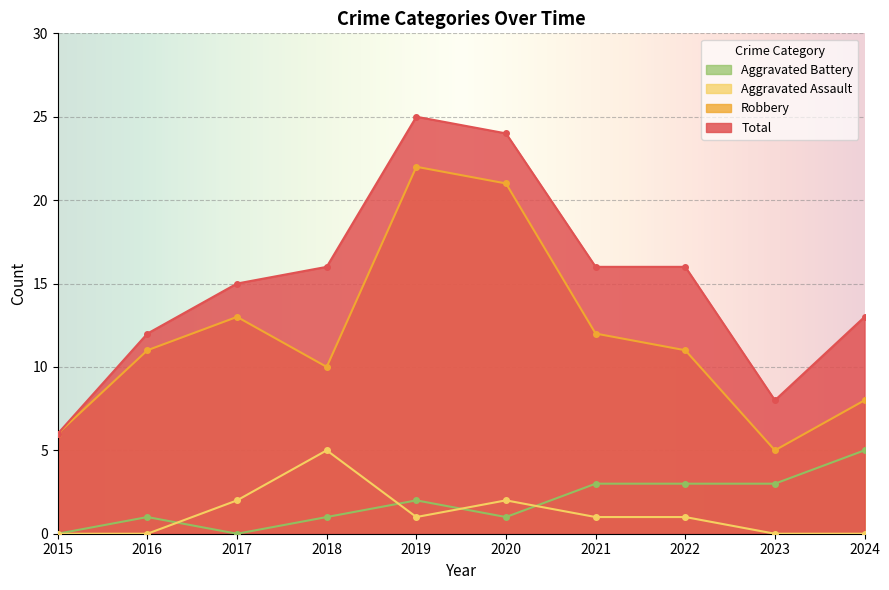

Reading left to right, extract all data points from this chart.

Aggravated Assault: 0	0	2	5	1	2	1	1	0	0
Aggravated Battery: 0	1	0	1	2	1	3	3	3	5
Robbery: 6	11	13	10	22	21	12	11	5	8
Total: 6	12	15	16	25	24	16	16	8	13